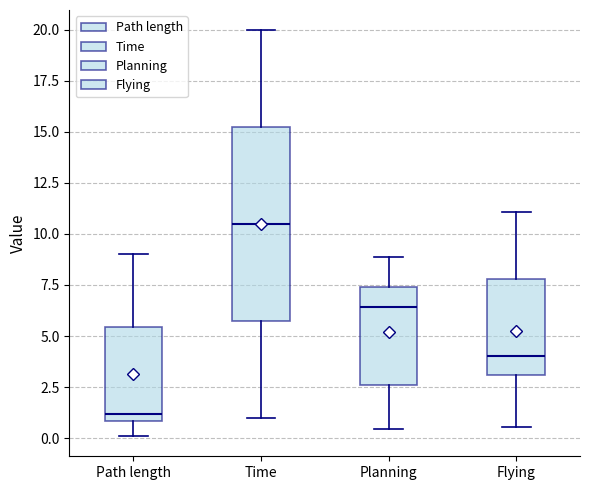

Comparing the boxes themselves (not the whiskers), which one is the tallest?

Time